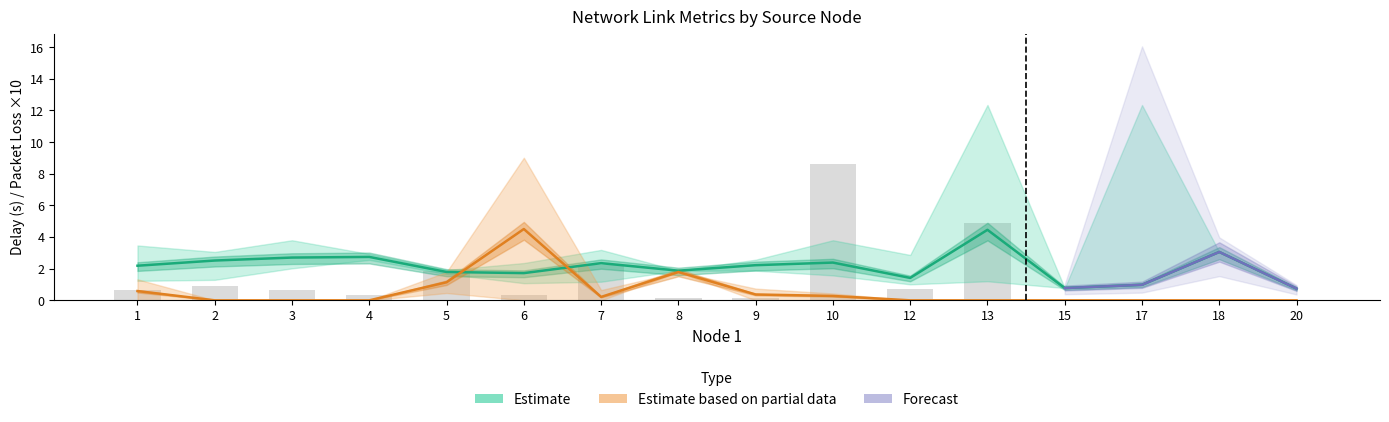

The delay_mean series shows 7.1 at 13. True or false?

False